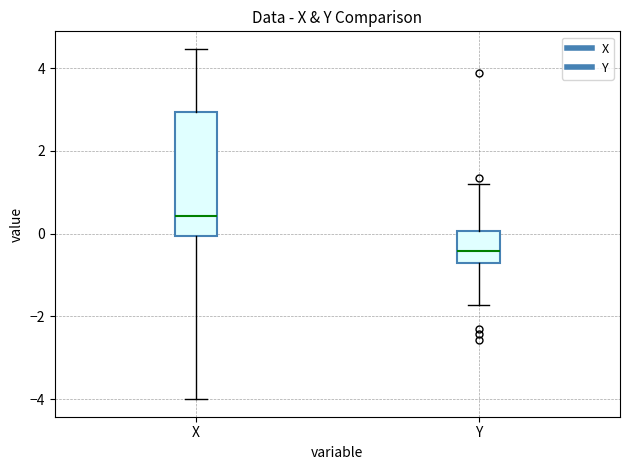

Reading left to right, transcribe this box plot: for each box, give where its median line is, the range the box spans, and where its two whiskers end, as read against the y-axis. The values are not printed on the chart, so give them approximately, as read against the axis.

X: median 0.4, box 0.0 to 3.0, whiskers -4.0 to 4.4
Y: median -0.4, box -0.8 to 0.0, whiskers -1.8 to 1.2